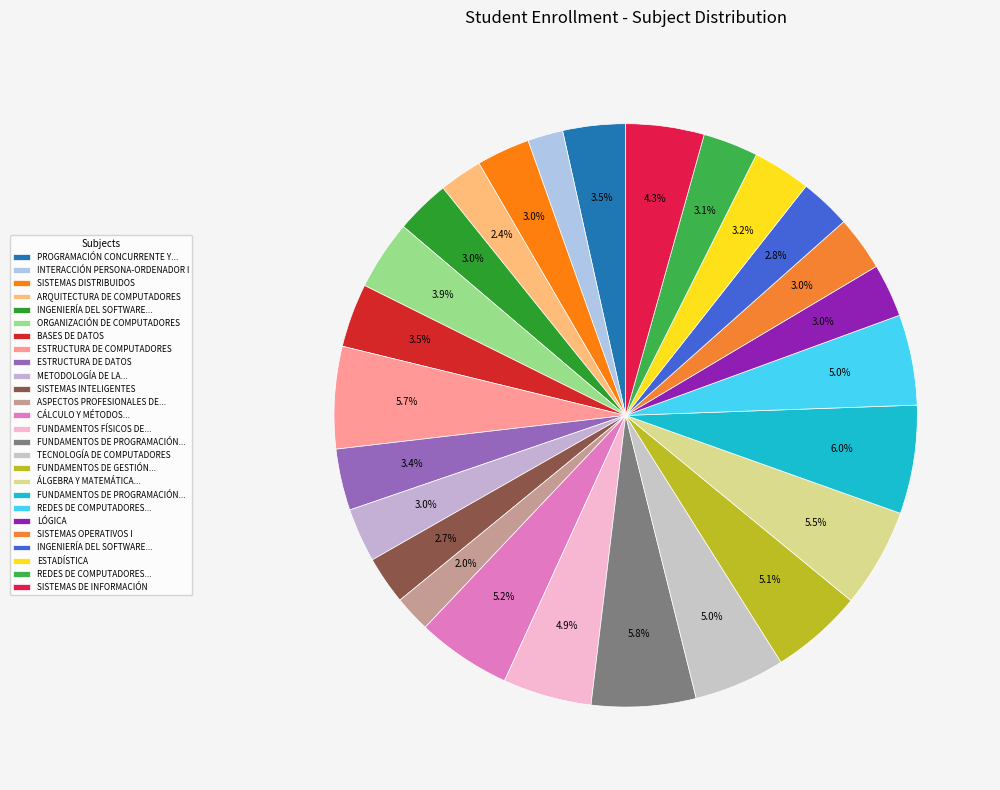

Which slice is the largest?

FUNDAMENTOS DE PROGRAMACIÓN II